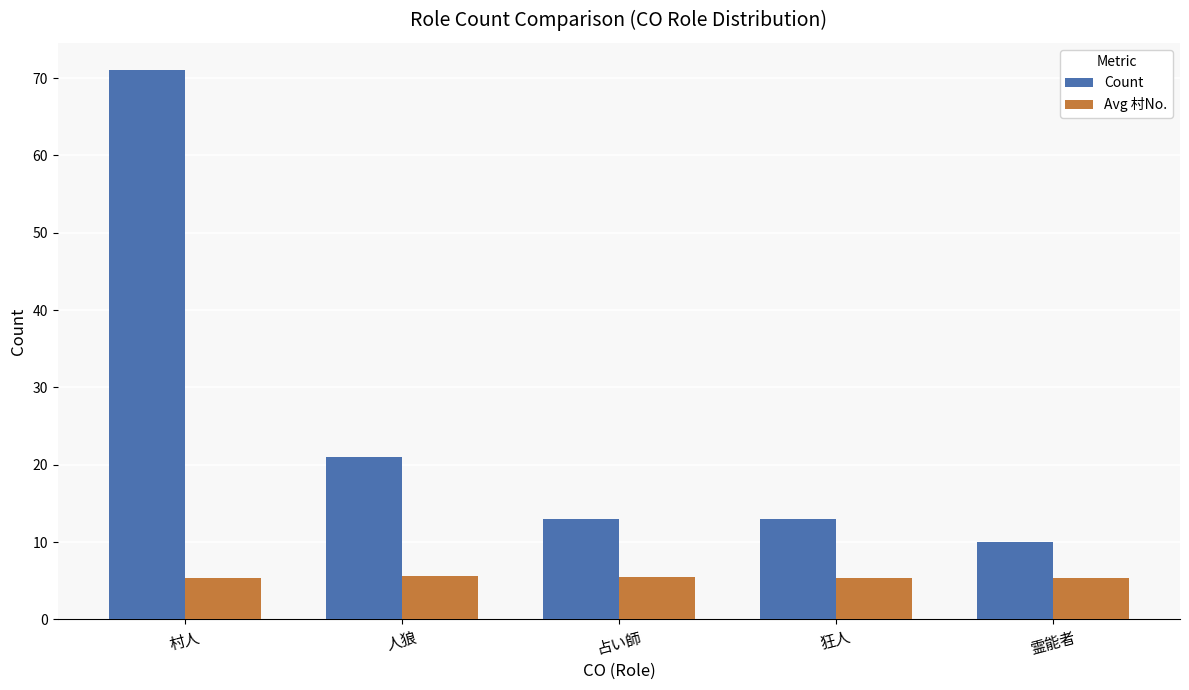

At which category is the sum across all series the highest?

村人